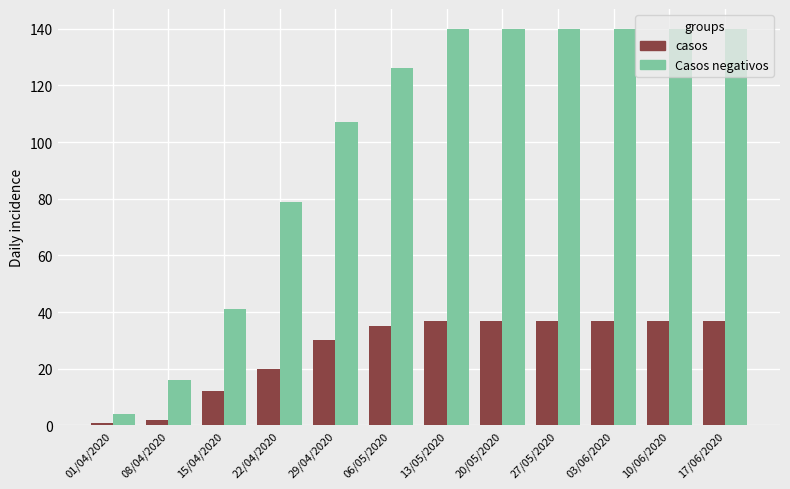

How many groups of bars are there?

12